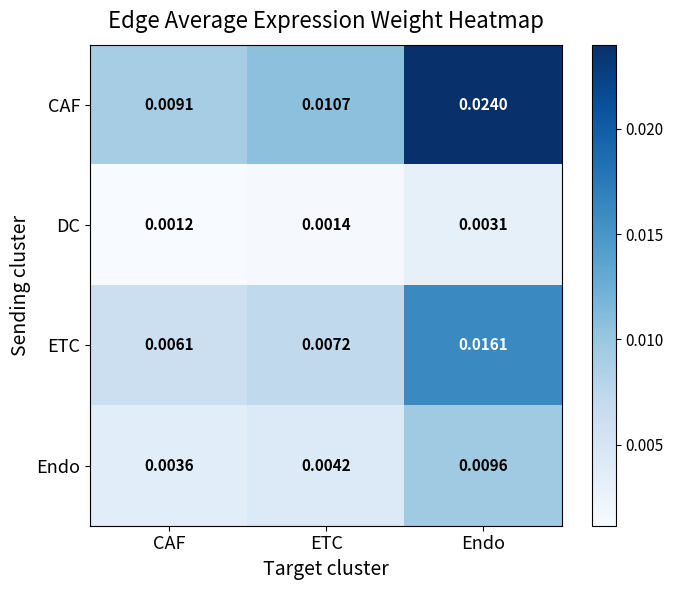

At which category is the sum across all series the highest?

Endo